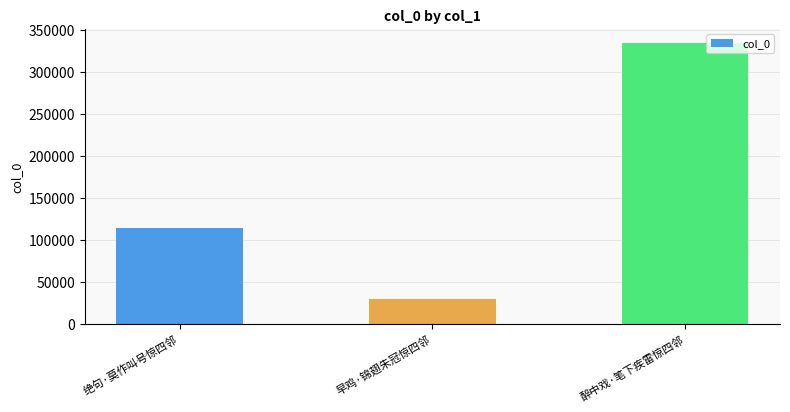

What is the average value?

159147